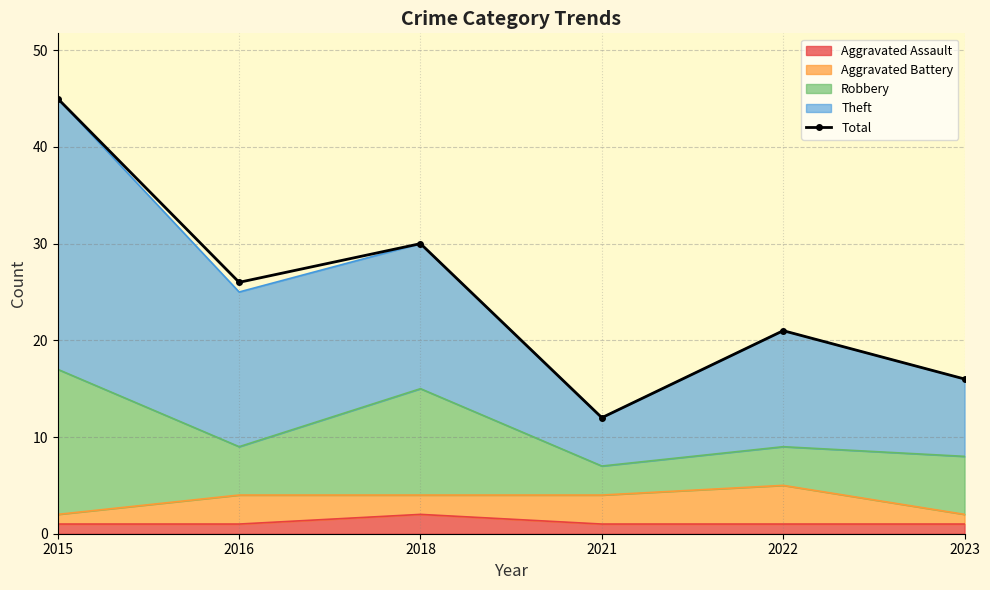

At which category does the chart reach its peak across all series?

2015